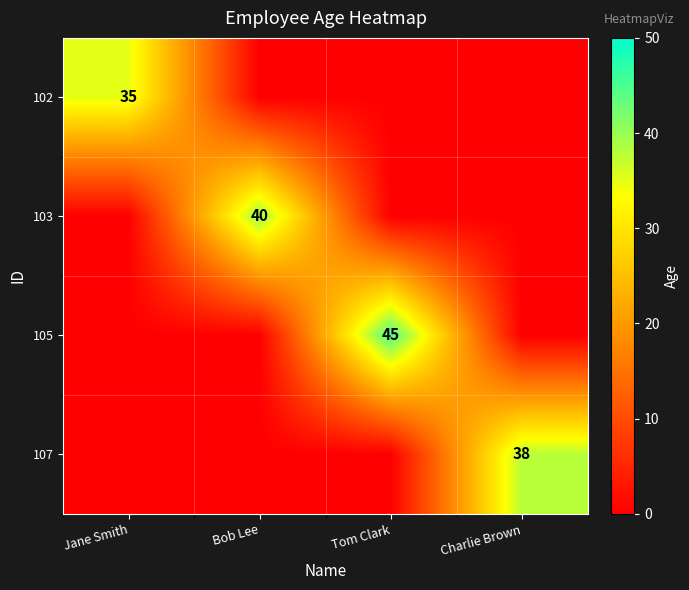

True or false: 107 has a value of 13 at Charlie Brown.

False